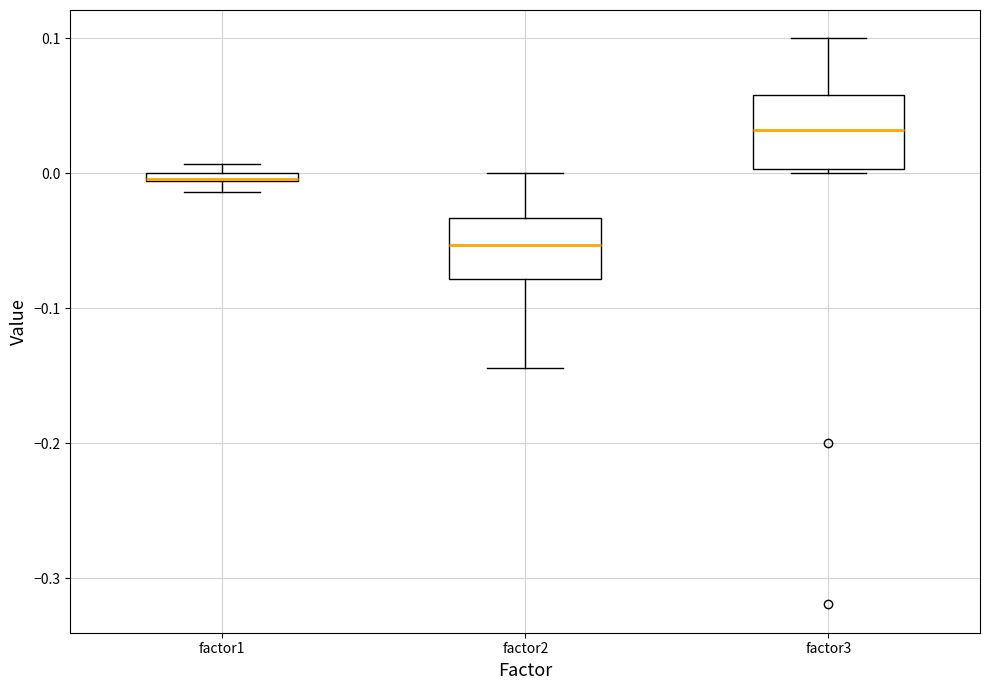

Which box's median line is the highest?

factor3